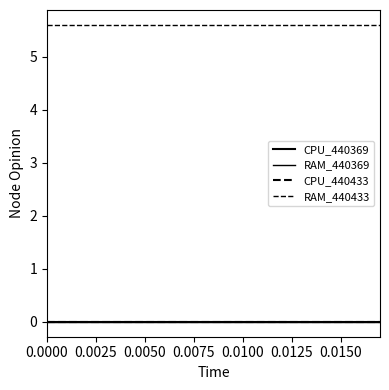

What is the label of the 6th point from the left?

0.0050